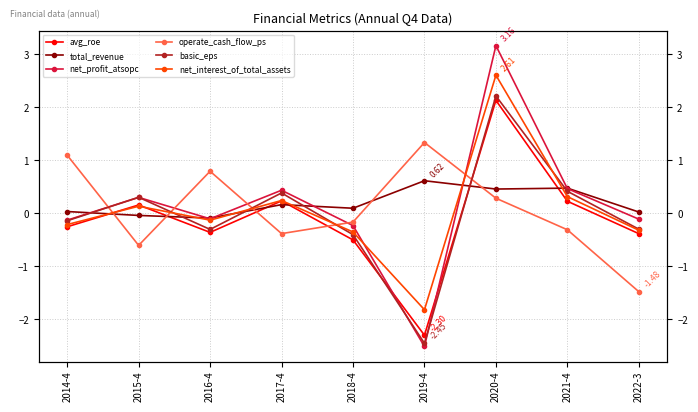

At which category does the chart reach its peak across all series?

2020-4